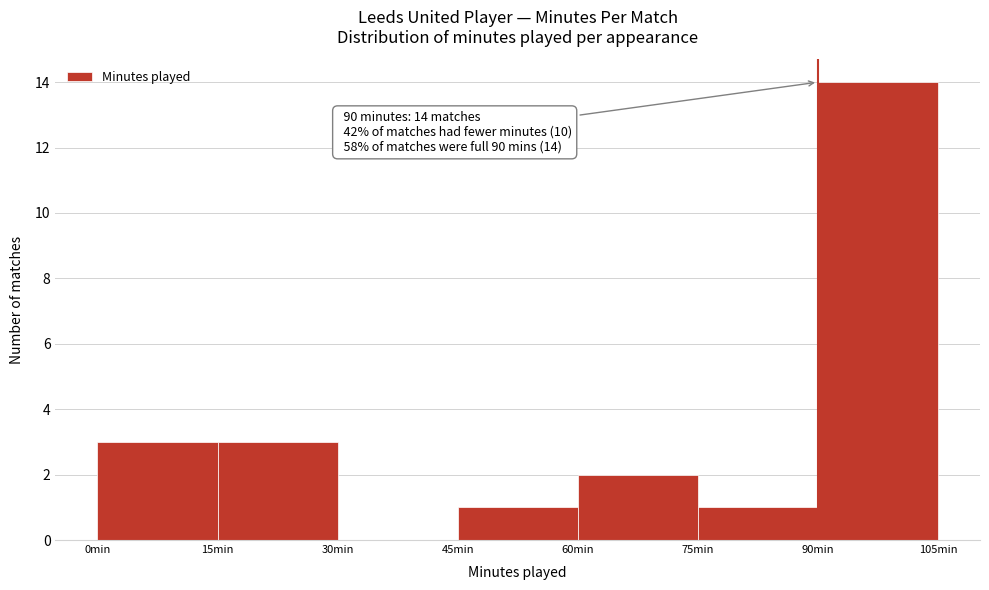

Over which range of the x-axis is the bar tallest?

90 to 105